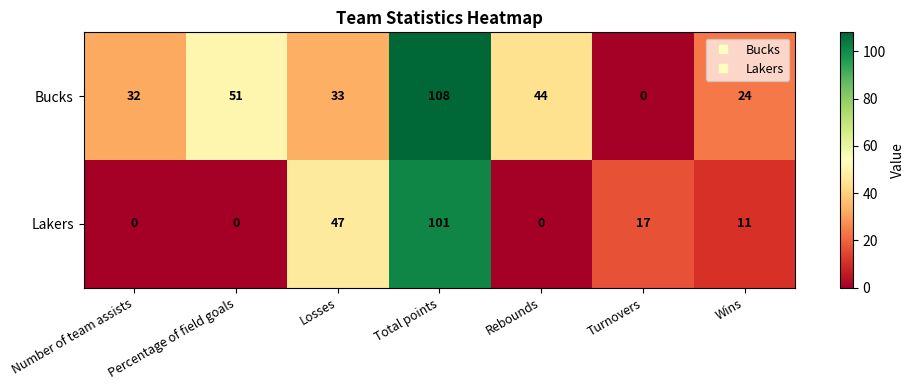

Which category has the highest value across all series?

Total points